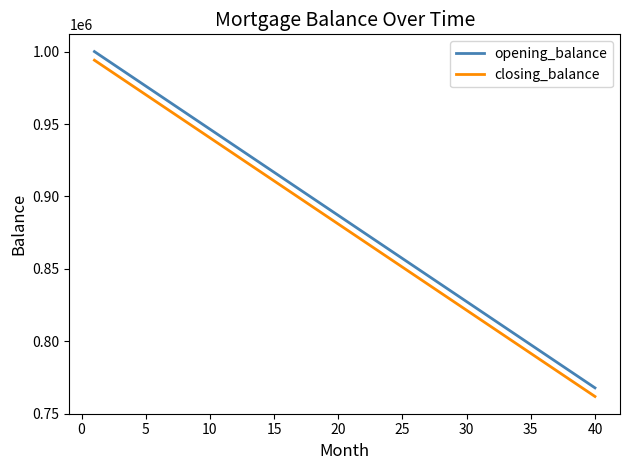

True or false: opening_balance and closing_balance intersect in this chart.

False